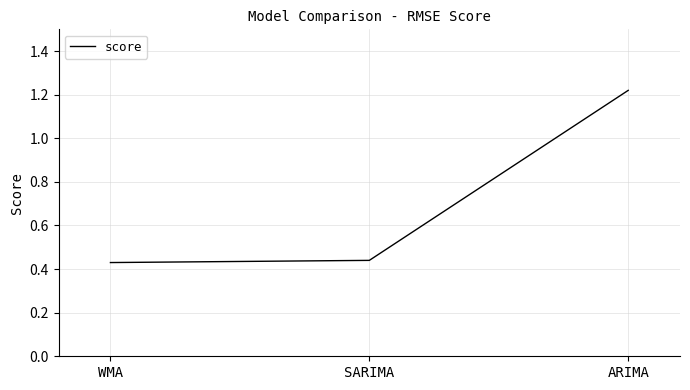

Is it true that the value at ARIMA is 1.8?

False